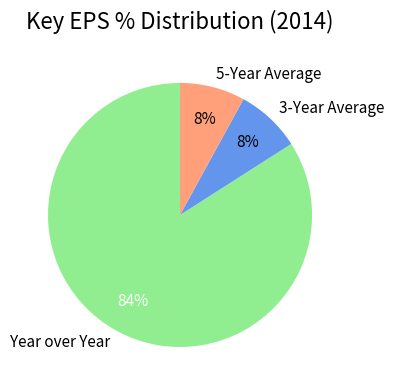

To the nearest percent, what is the average slice percentage?

33%